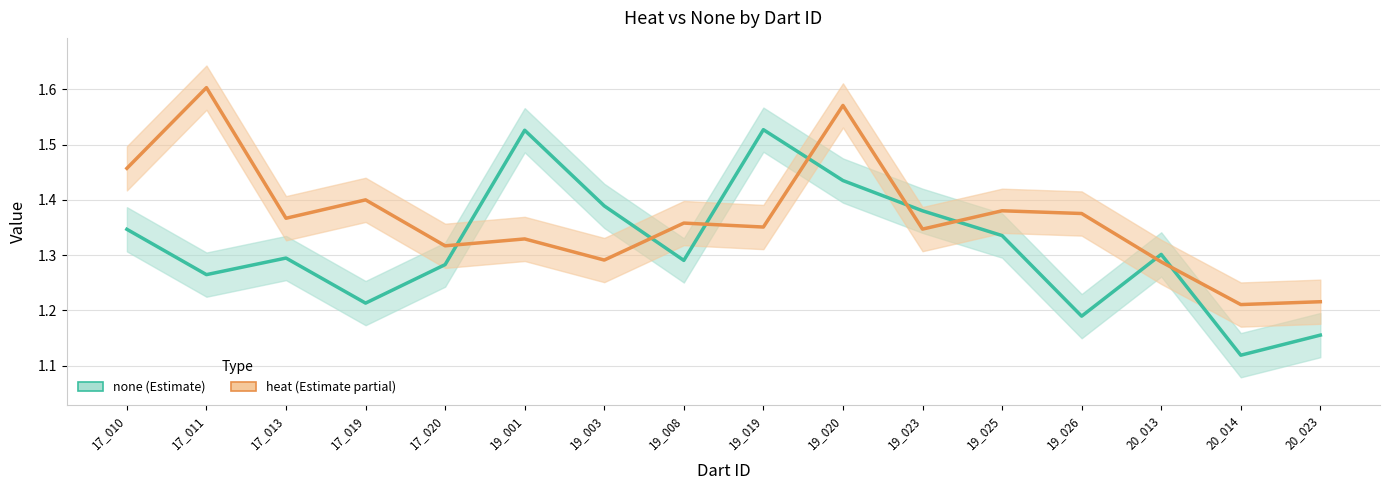

At which category is the sum across all series the highest?

19_020